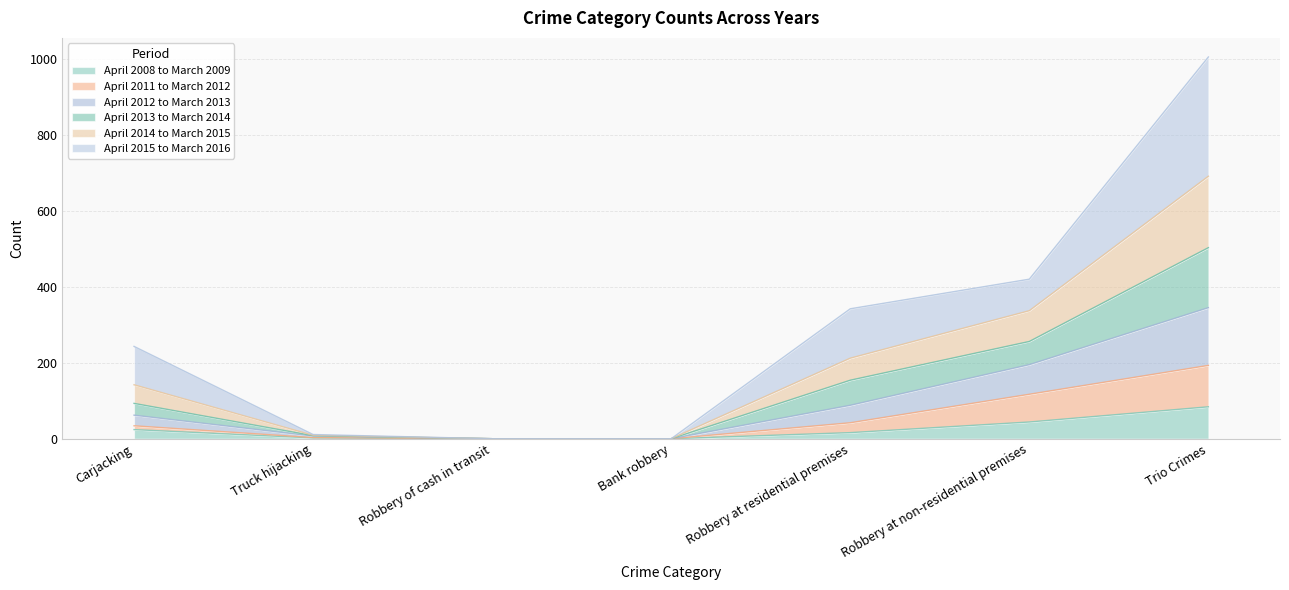

True or false: April 2013 to March 2014 and April 2014 to March 2015 intersect in this chart.

False